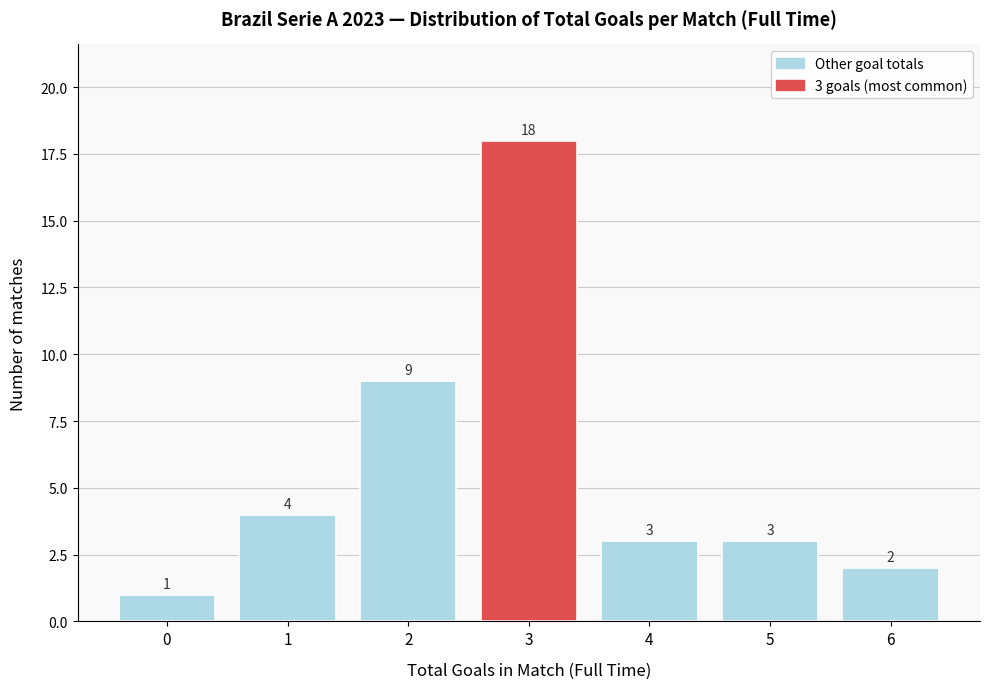

Reading left to right, extract all data points from this chart.

0=1	1=4	2=9	3=18	4=3	5=3	6=2